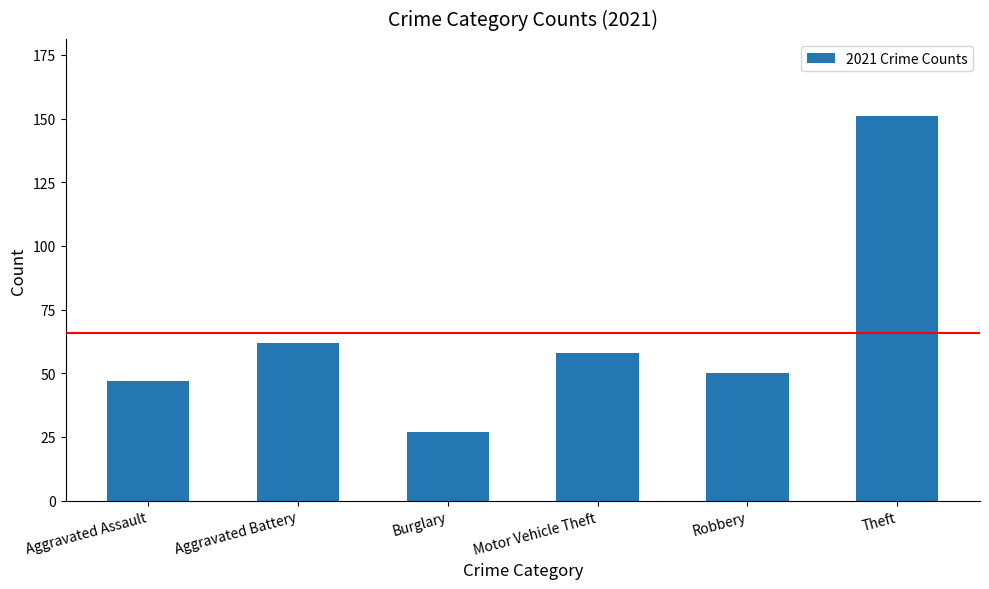

Approximately how many times larger is the value at Burglary compared to Robbery?

0.5